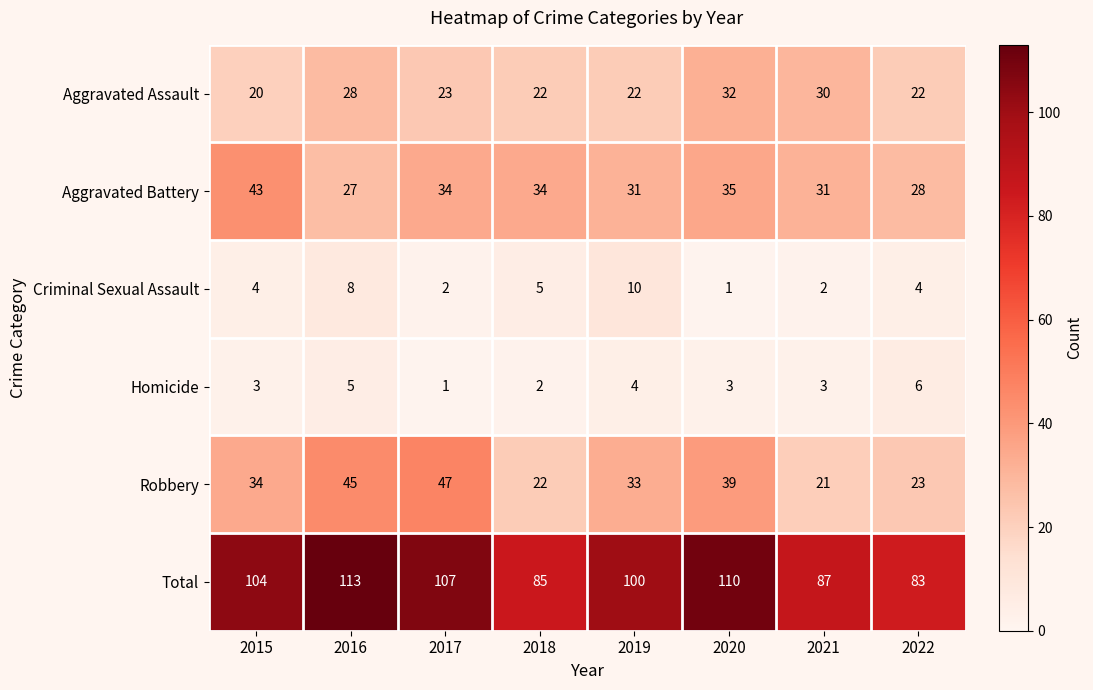

At 2016, list the series in order from smallest to largest.

Homicide, Criminal Sexual Assault, Aggravated Battery, Aggravated Assault, Robbery, Total